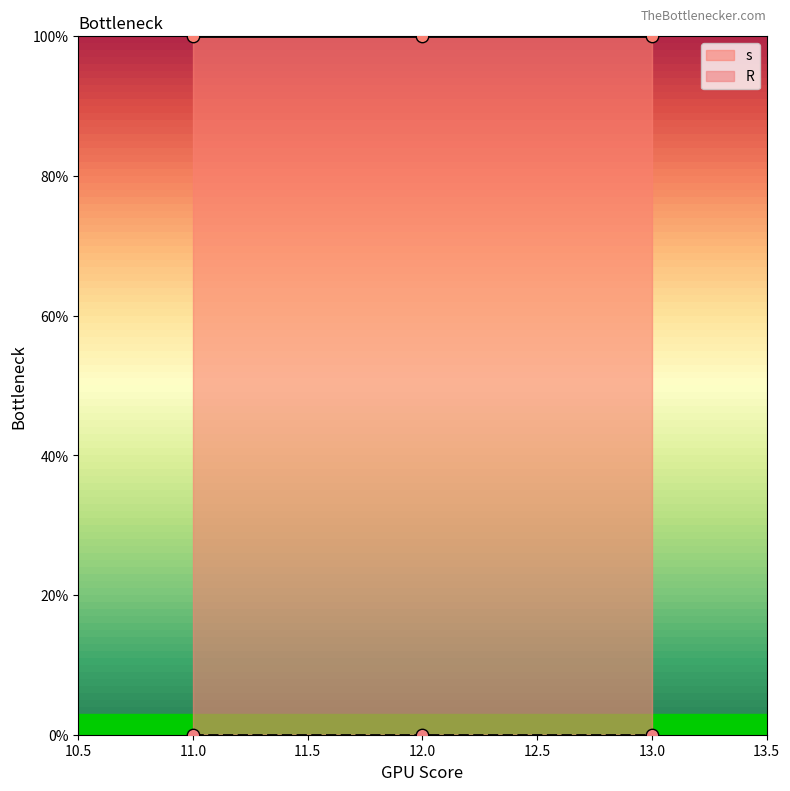

What are all the series names shown in the legend?

s, R